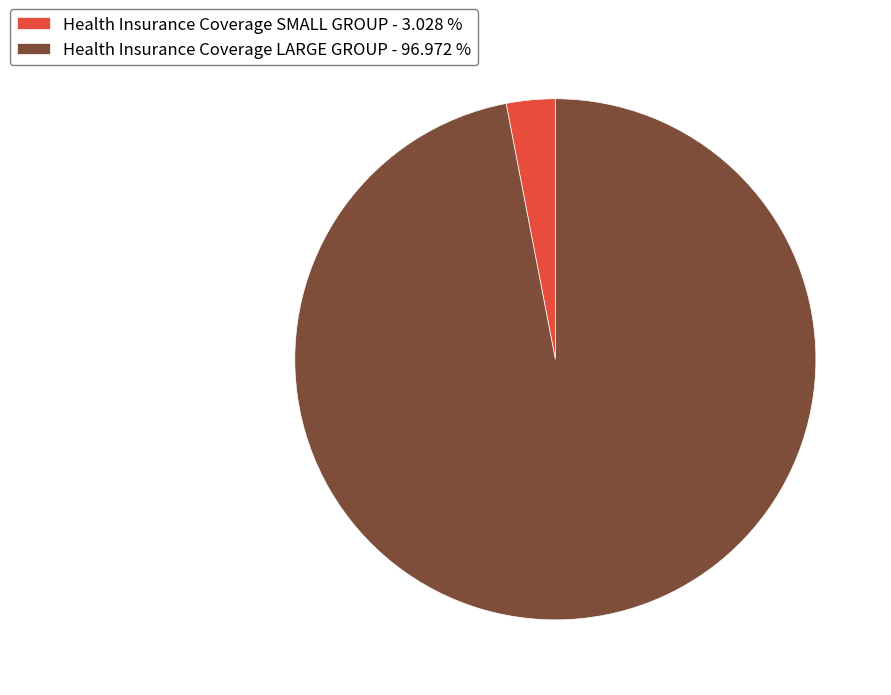

Combined, do Health Insurance Coverage SMALL GROUP - 3.028 % and Health Insurance Coverage LARGE GROUP - 96.972 % account for over 50%?

Yes